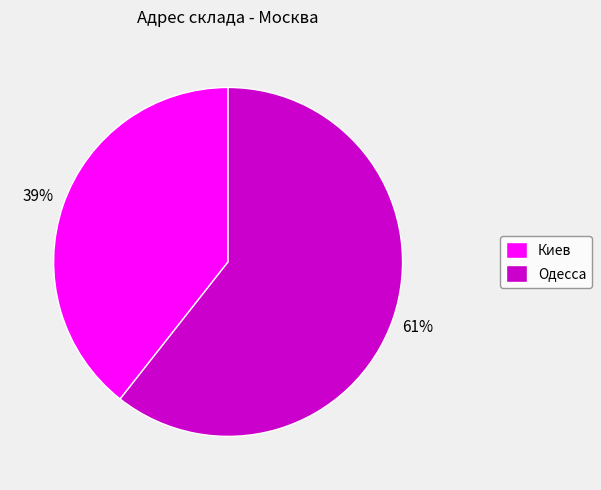

To the nearest percent, what is the combined percentage of Одесса and Киев?

100%